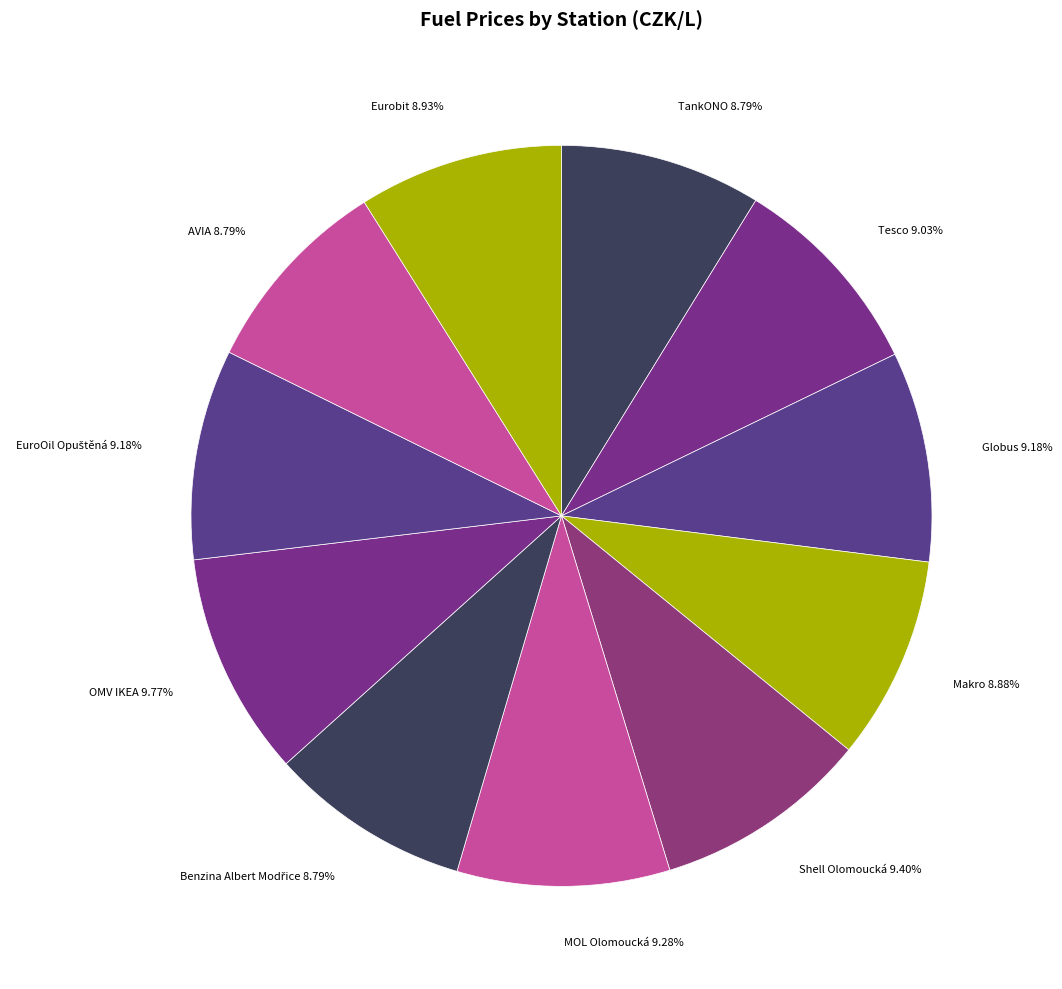

Is Shell Olomoucká the majority of the pie?

No